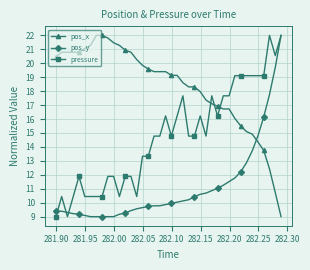

Rank the series by their average value, from lowest to highest.

pos_y, pressure, pos_x